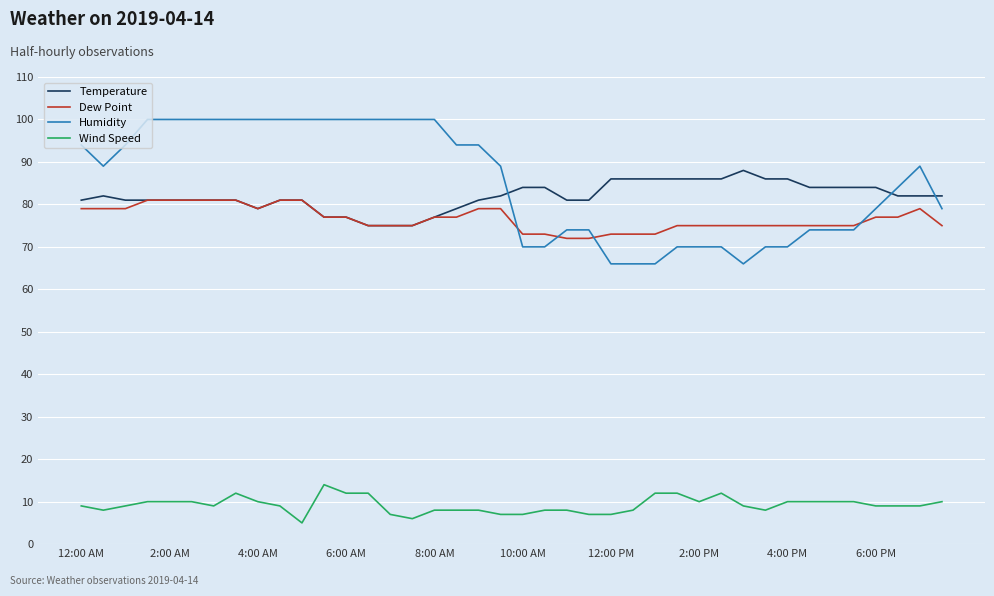

What are all the series names shown in the legend?

Temperature, Dew Point, Humidity, Wind Speed